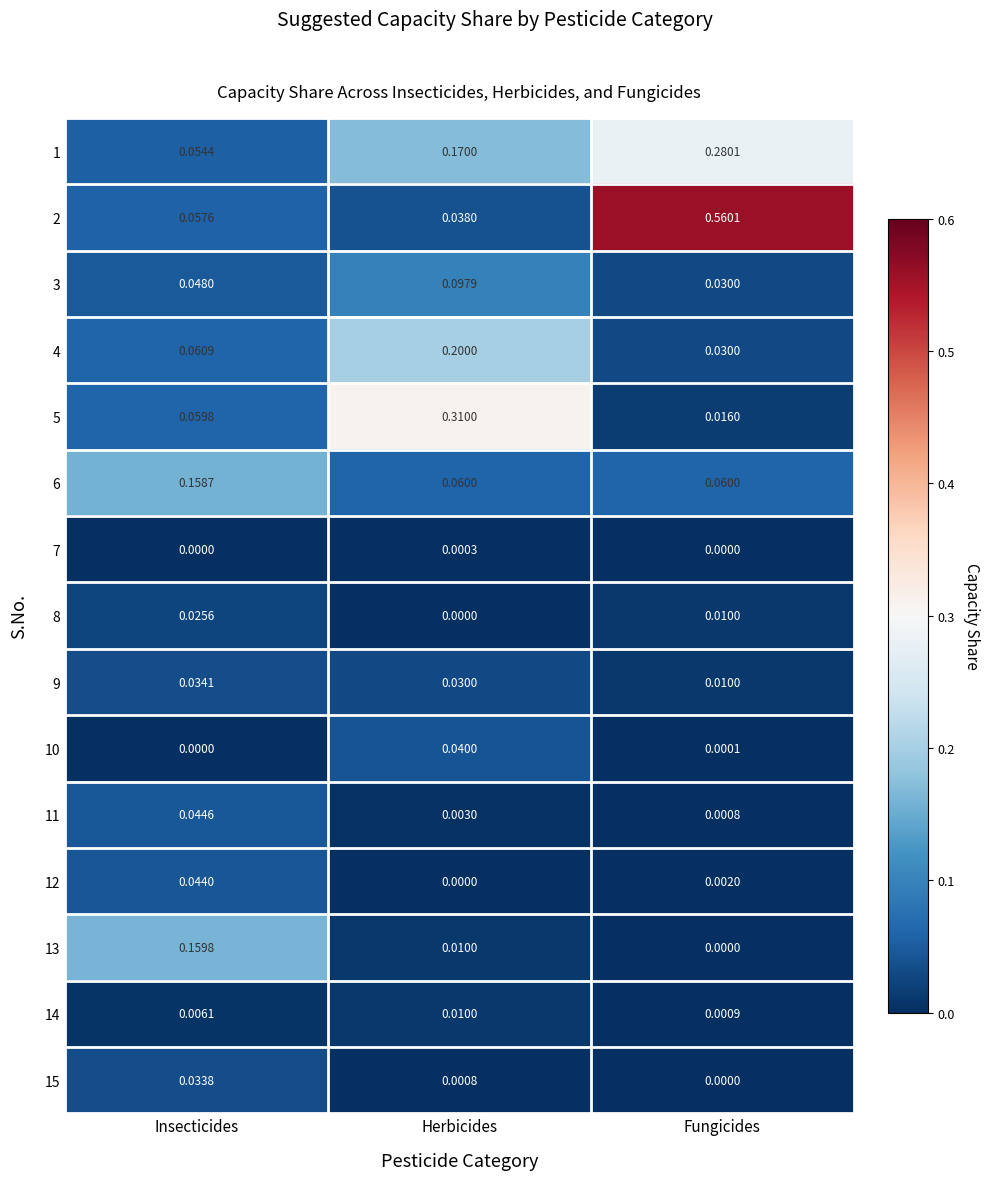

Count the number of categories in the chart.

3